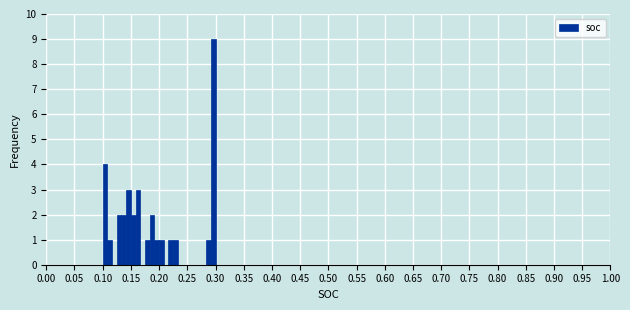

Around what value on the x-axis is the tallest bar? Give the approximate position of its centre, as read against the axis.

0.295